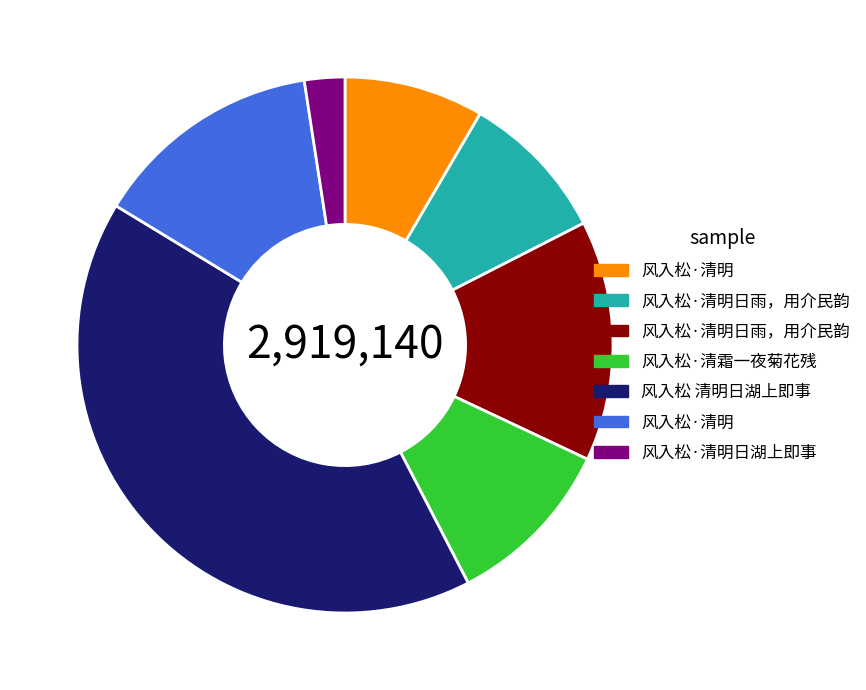

Does any single category account for the majority?

No